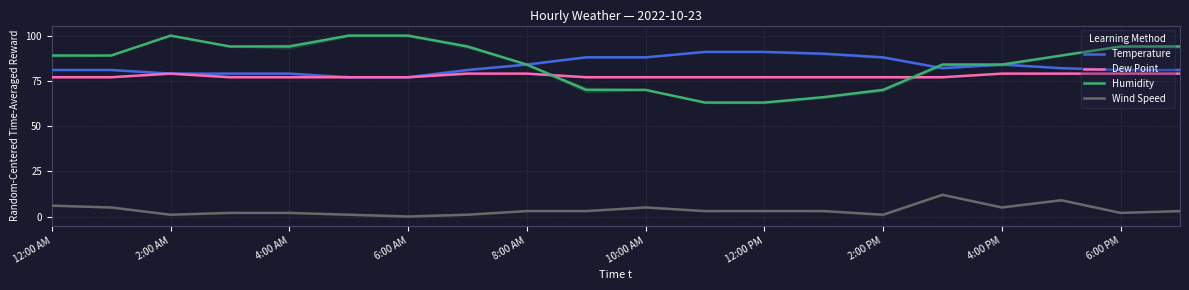

At which label does Wind Speed reach its peak?

15